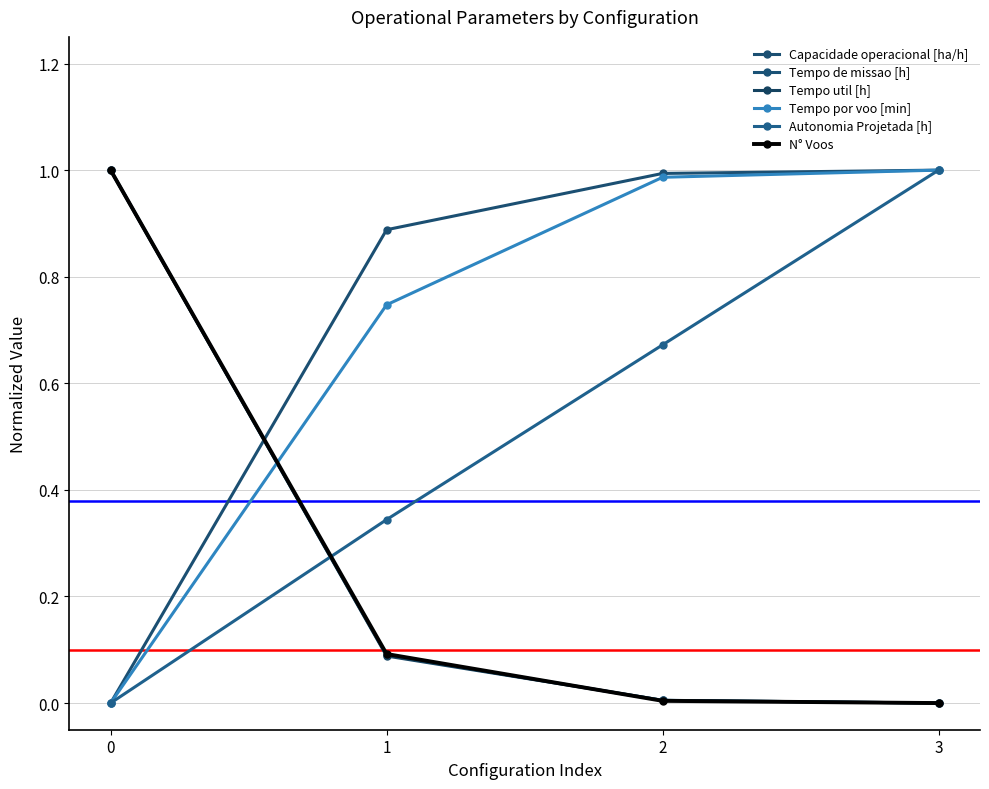

Where is Tempo util [h] nearest to the value 0?

3